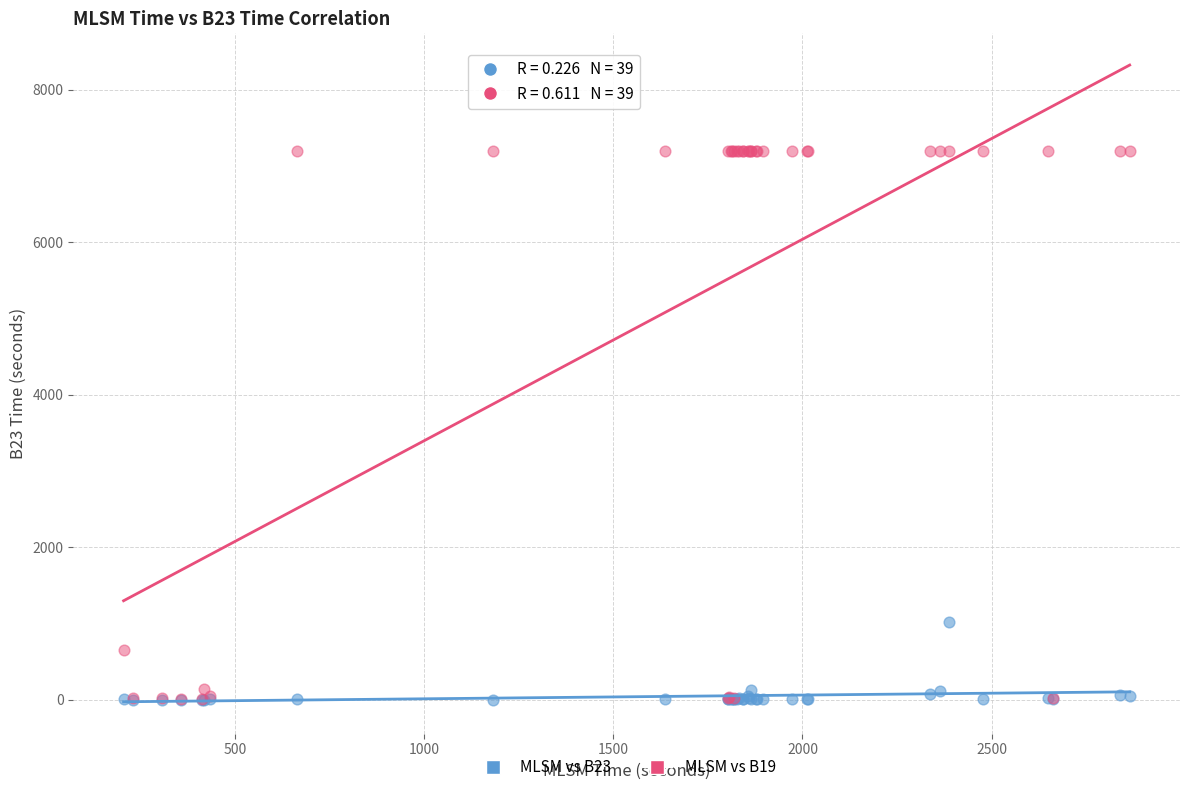

Across all series, what Y value is closest to 3600?

1019.0